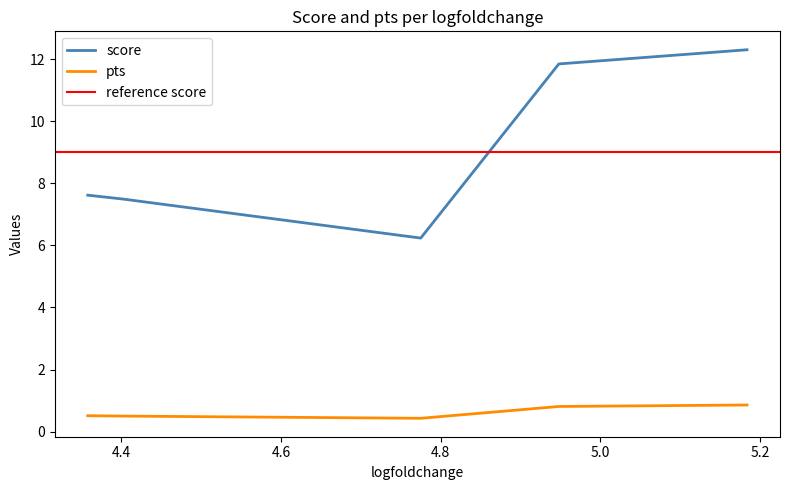

True or false: pts and score intersect in this chart.

False